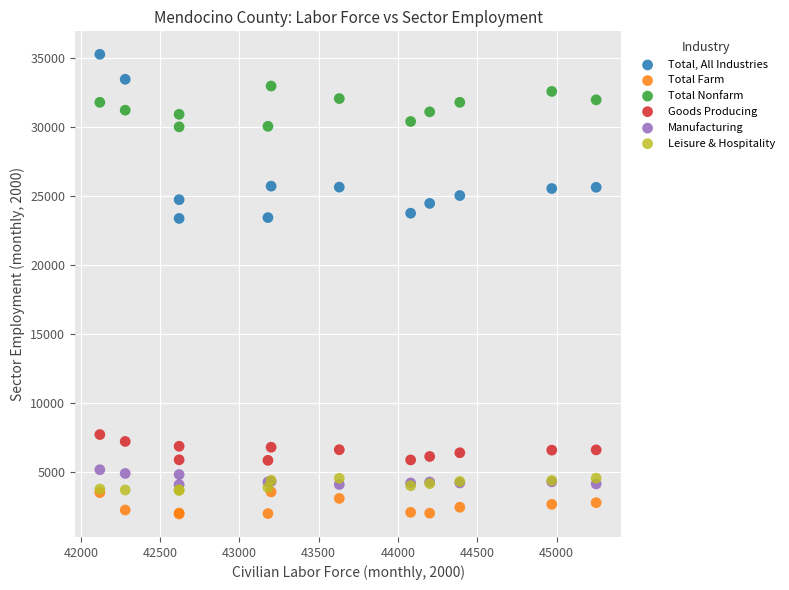

What are all the series names shown in the legend?

Total, All Industries, Total Farm, Total Nonfarm, Goods Producing, Manufacturing, Leisure & Hospitality